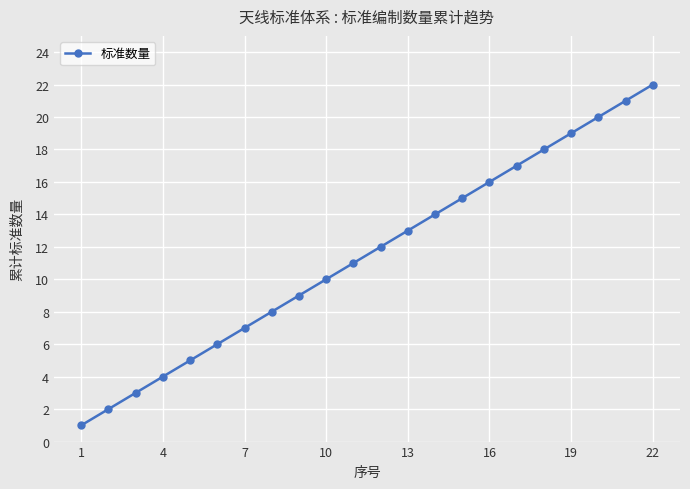

True or false: there are more than 1 points higher than both neighbors.

False